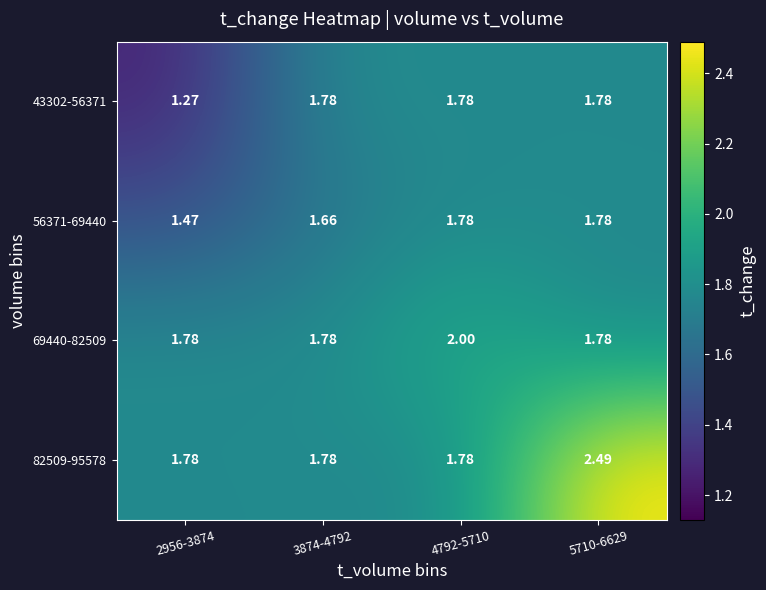

Is the value of 82509-95578 at 3874-4792 greater than the value of 56371-69440 at 2956-3874?

Yes